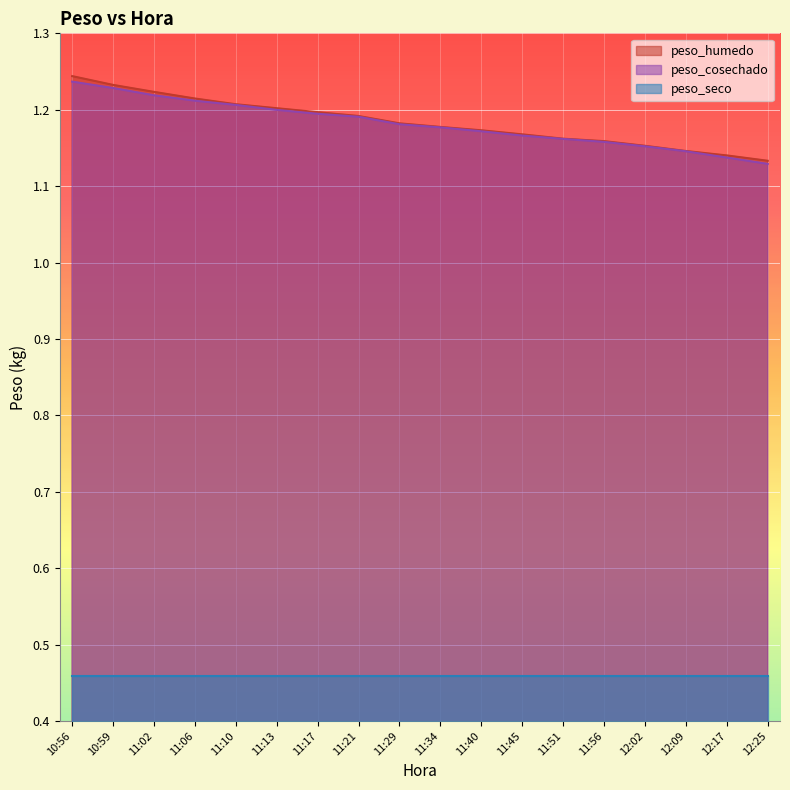

True or false: peso_cosechado and peso_humedo intersect in this chart.

False